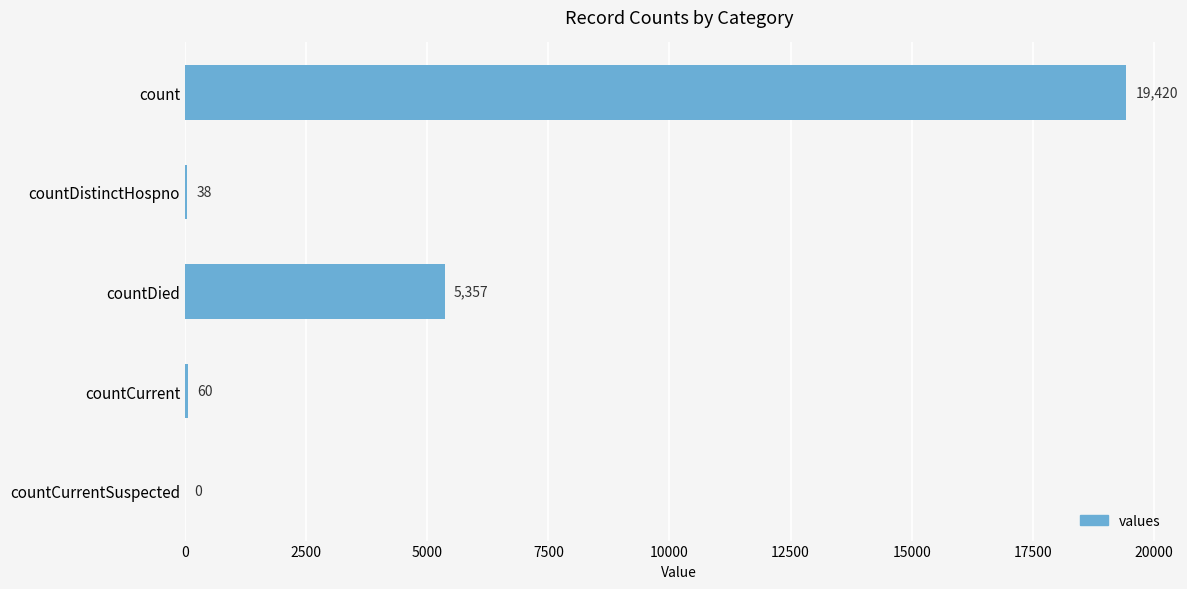

True or false: the data shows 9384 at countDied.

False